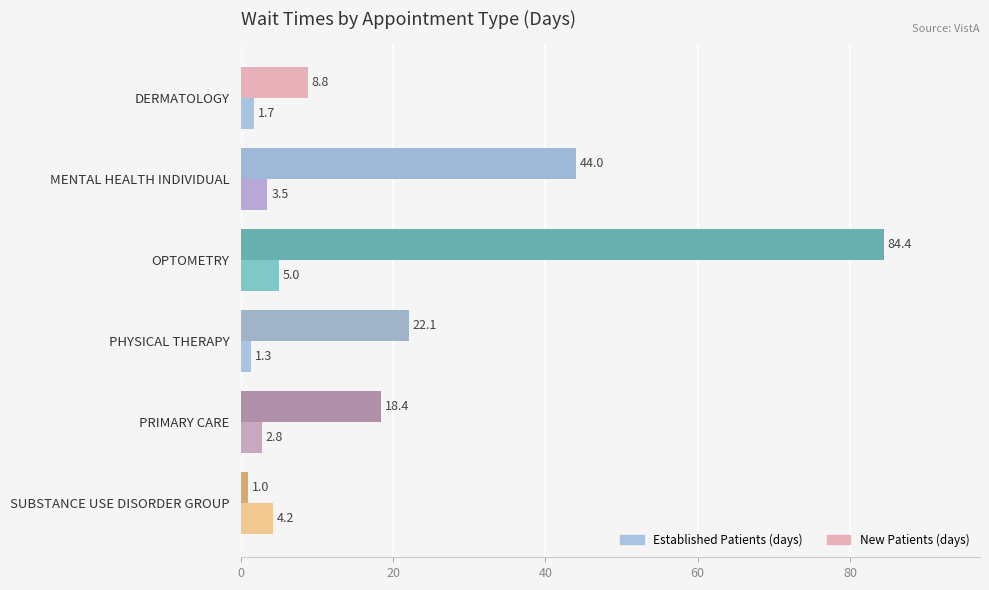

At which category is the sum across all series the highest?

OPTOMETRY